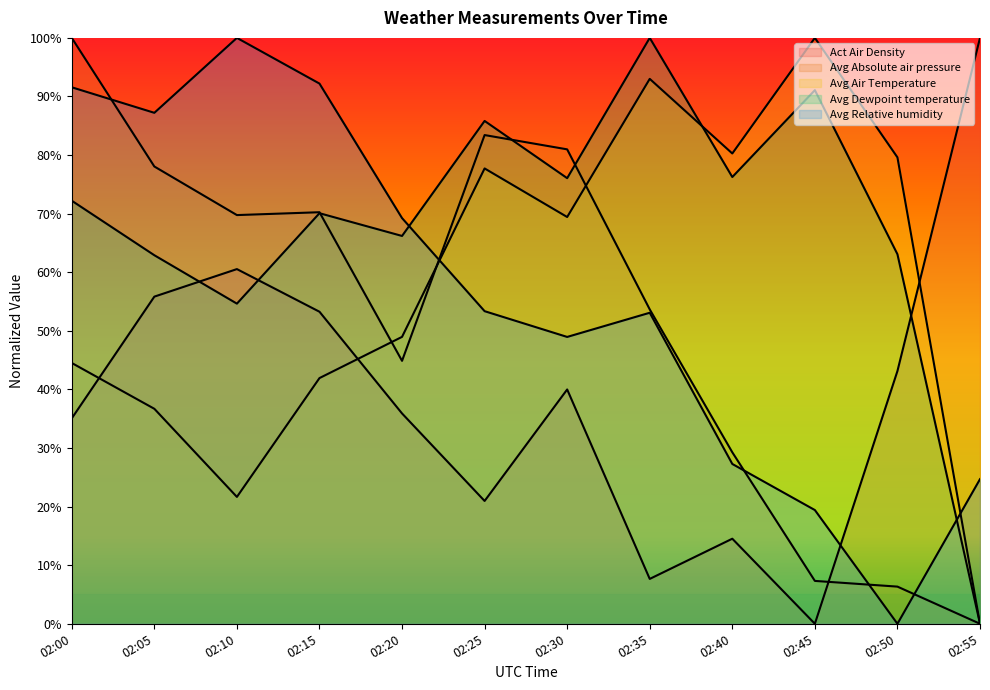

True or false: Avg Relative humidity has more than 2 interior local peaks.

False